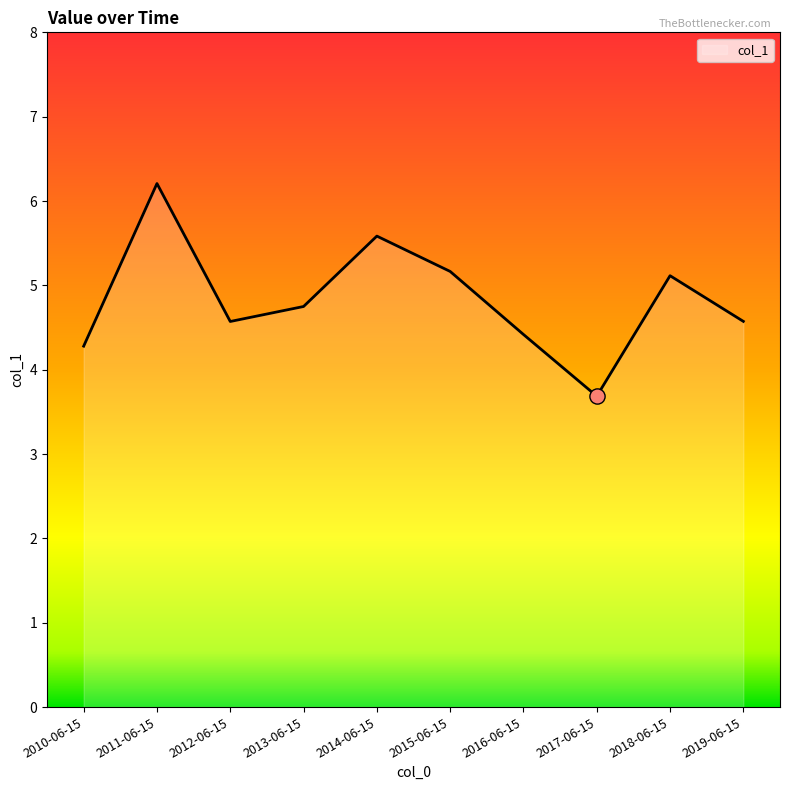

Approximately how many times larger is the value at 2010-06-15 compared to 2015-06-15?

0.8